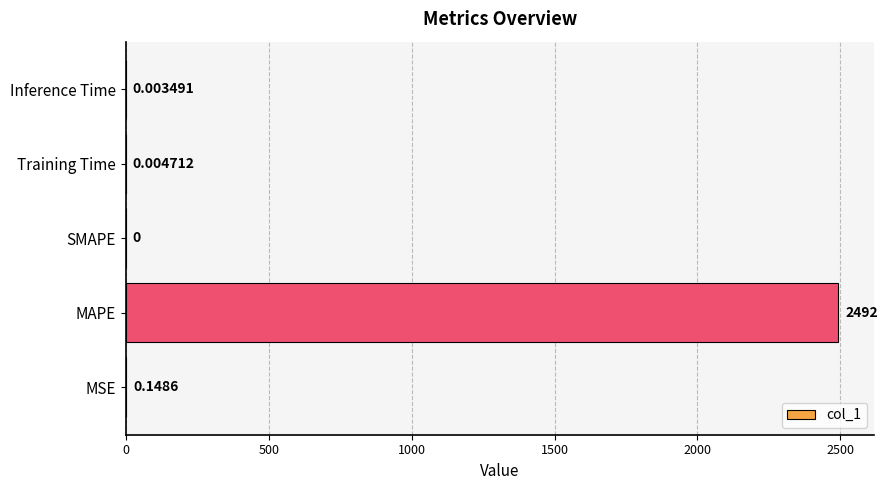

Are the bars horizontal?

Yes